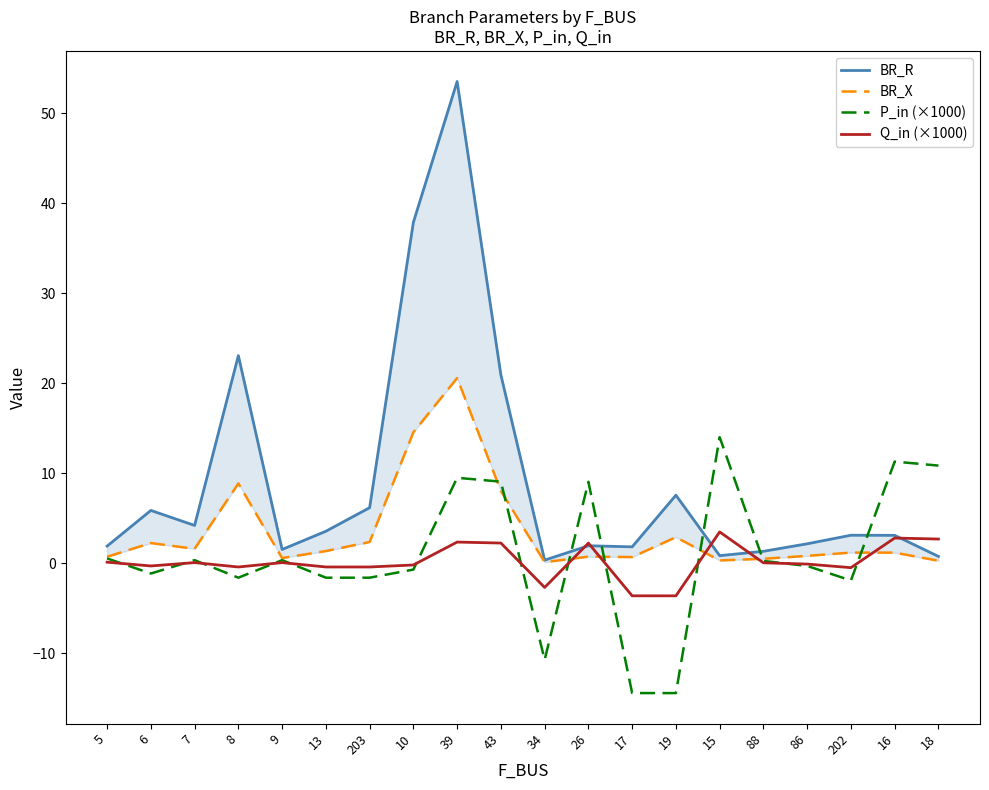

What is the difference between the second highest and minimum values in the BR_R series?

37.5